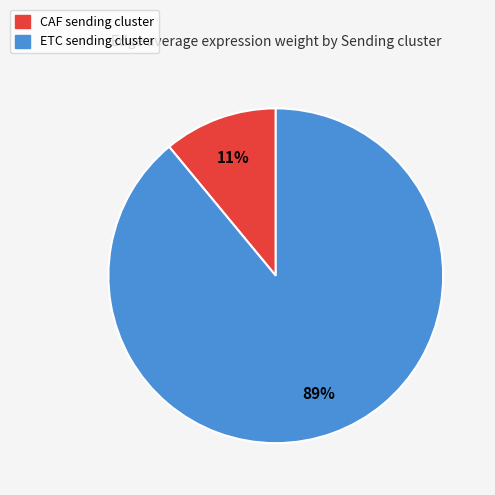

To the nearest percent, what is the combined percentage of ETC and CAF?

100%